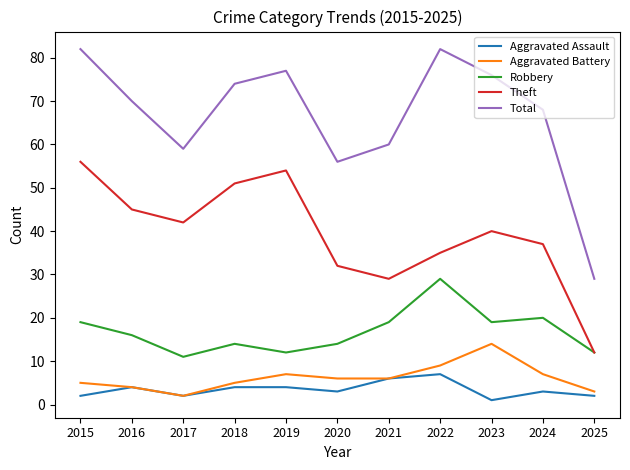

What is the smallest value displayed?

1